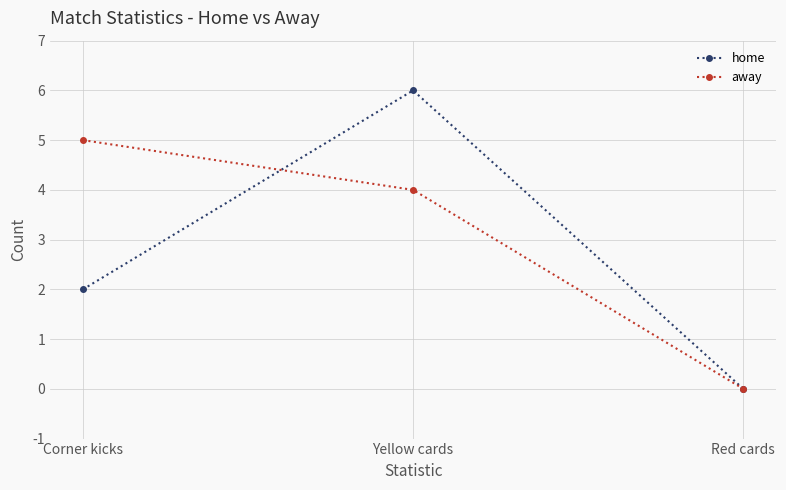

Rank the categories by home value from highest to lowest.

Yellow cards, Corner kicks, Red cards